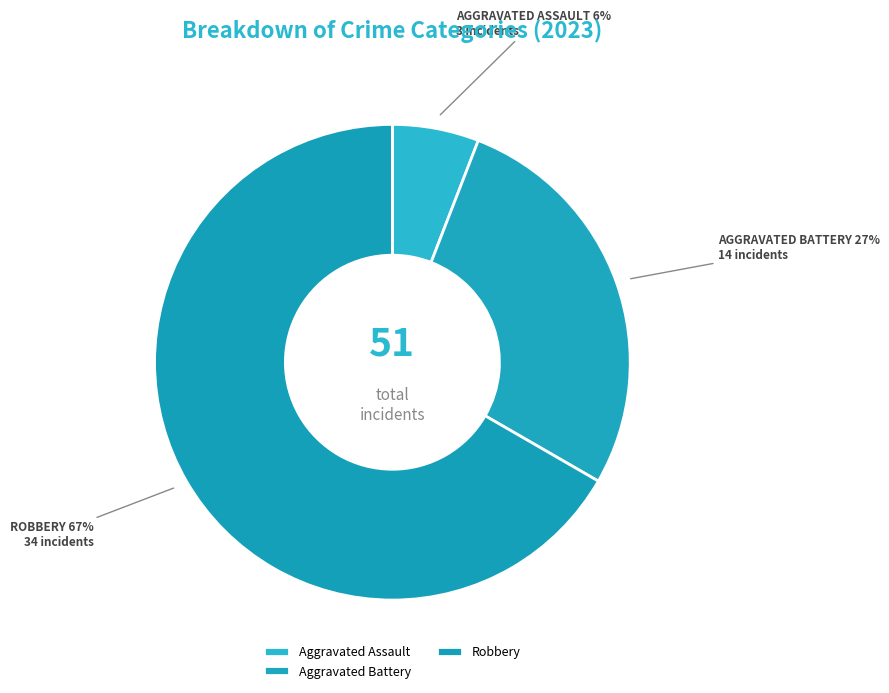

How many segments does this pie chart have?

3